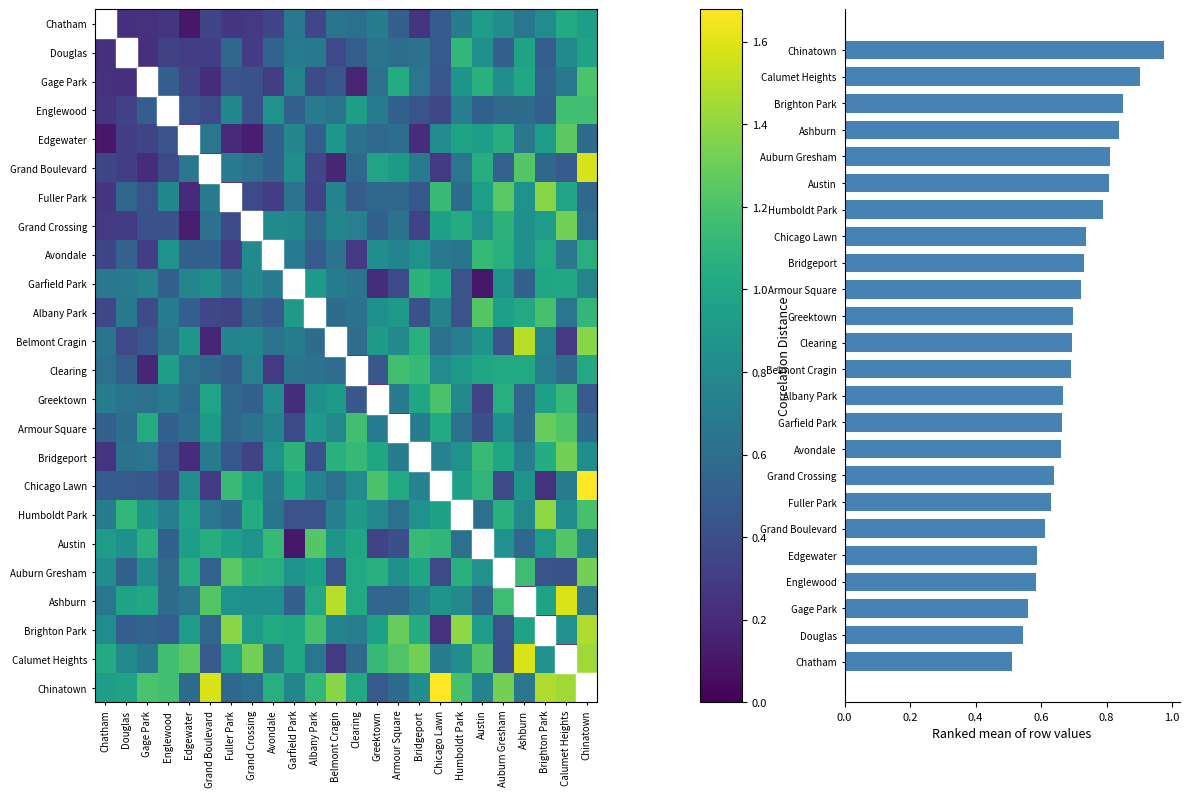

Which series changed the most between Chatham and Grand Boulevard?

Chinatown